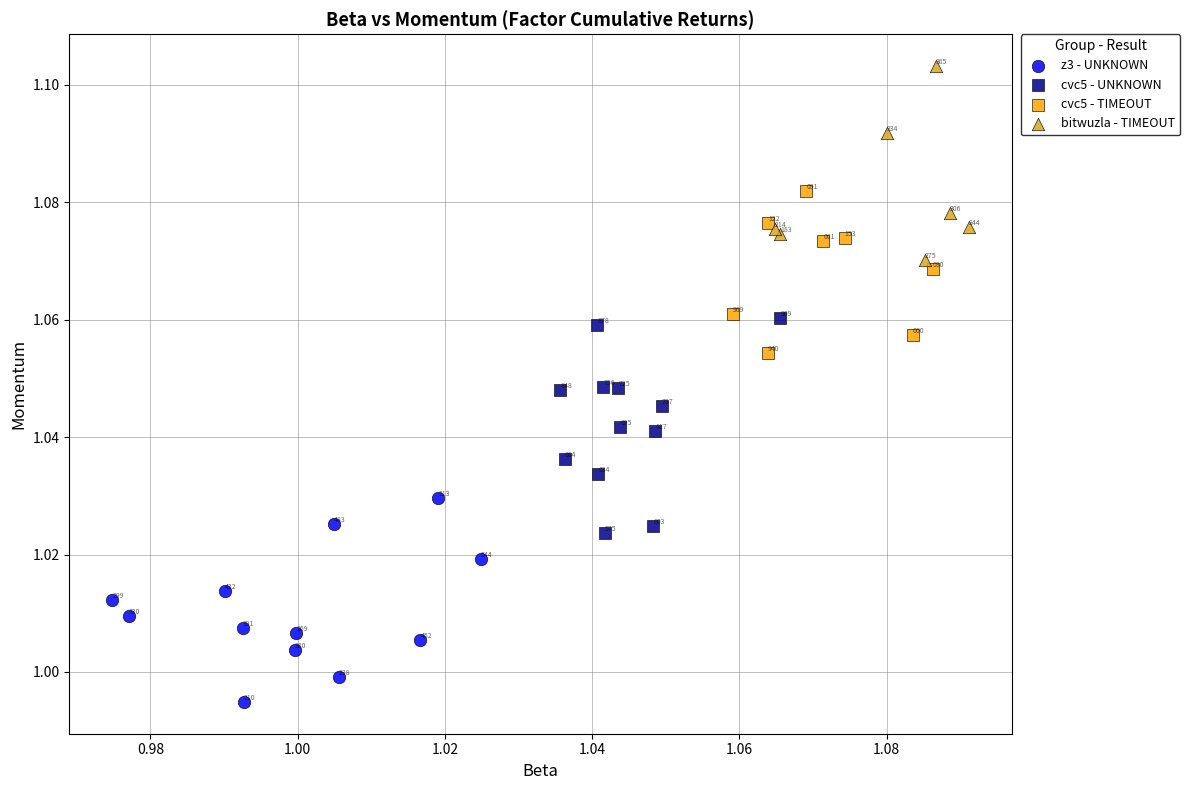

Which series reaches the maximum Y coordinate?

bitwuzla - TIMEOUT